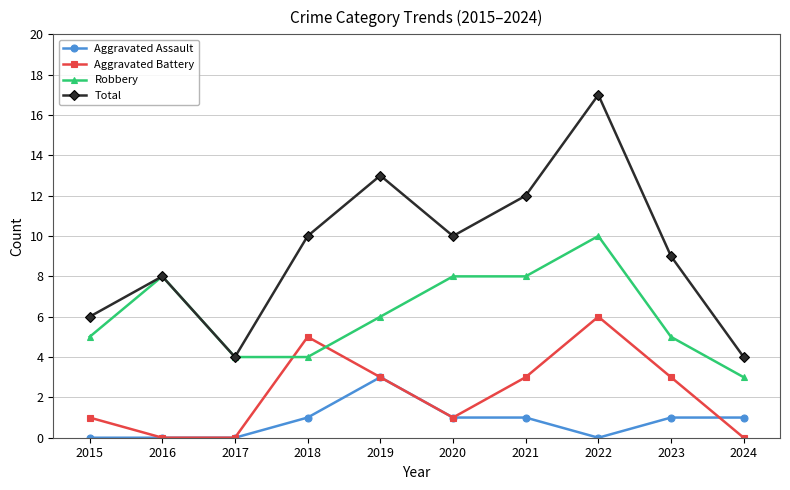

At which category does Robbery reach its first local peak?

2016